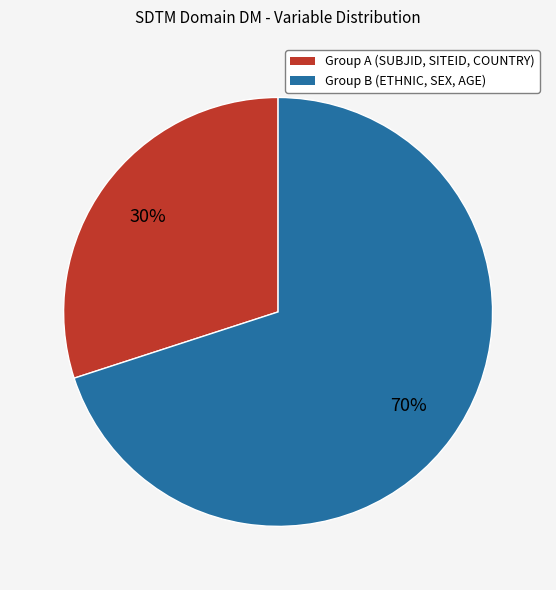

How many segments does this pie chart have?

2